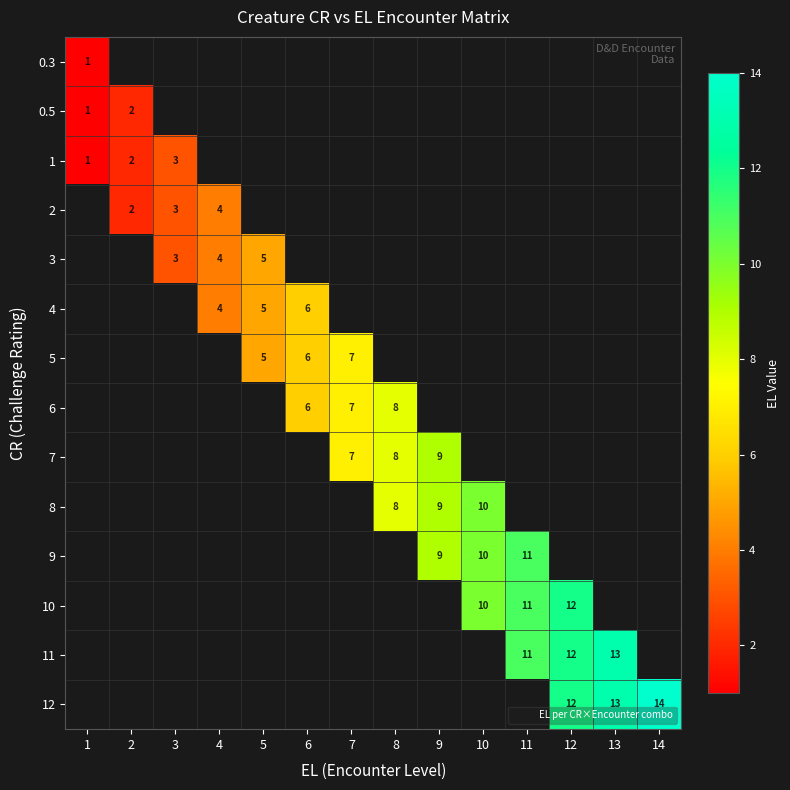

How many data points does each series have?

14